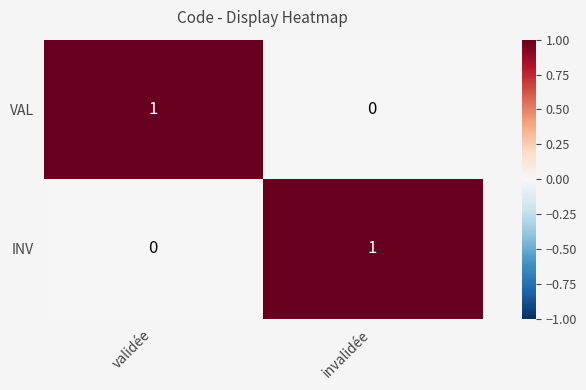

Which category has the highest value in the INV series?

invalidée